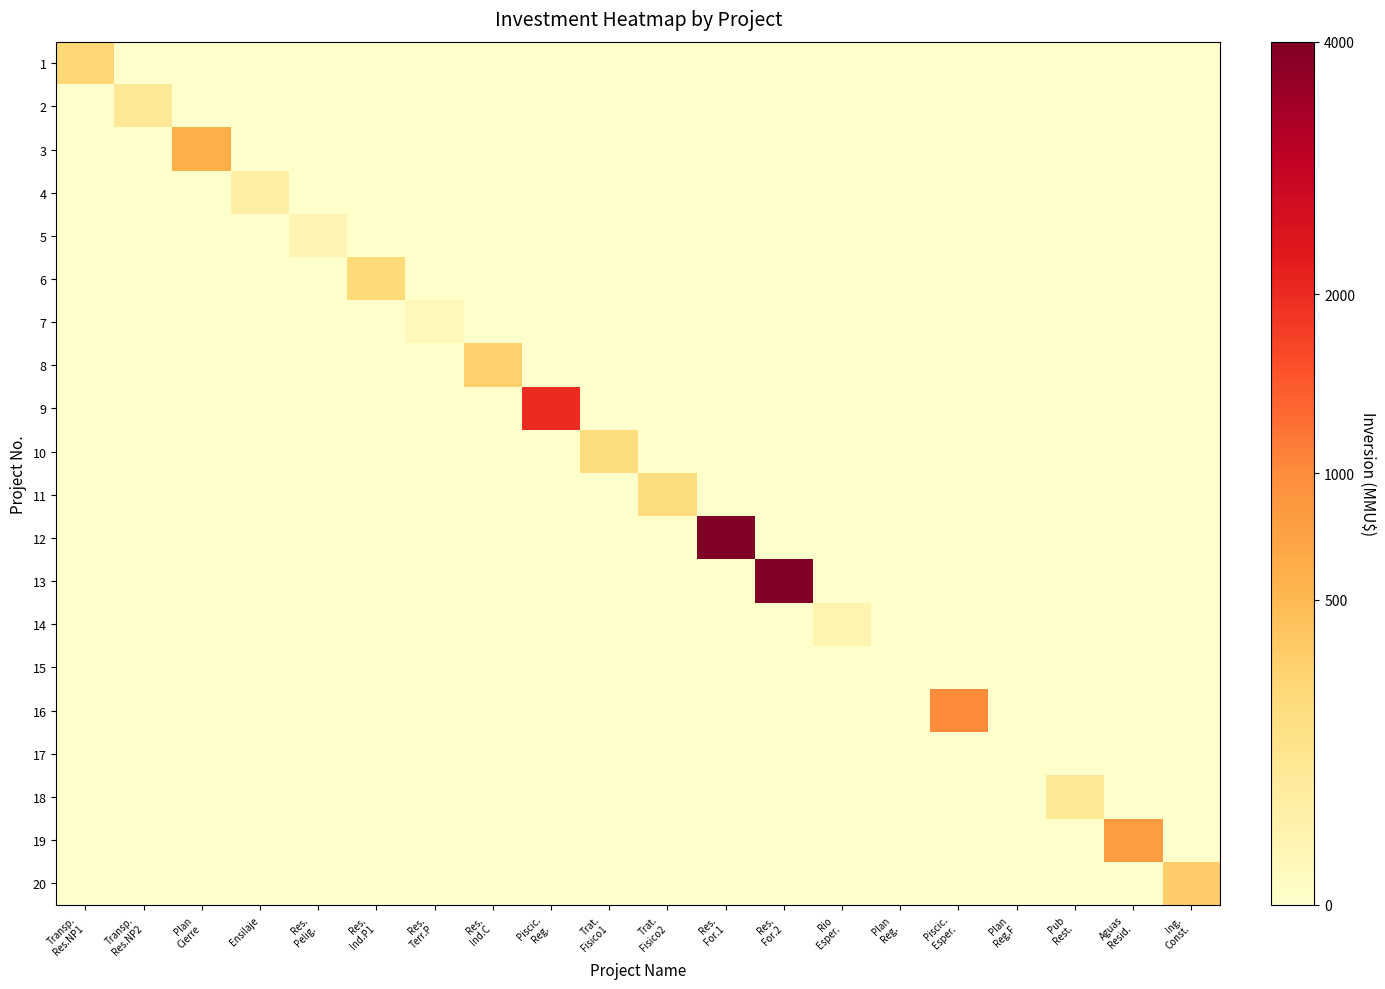

Rank the series by their maximum value, from lowest to highest.

15, 17, 7, 5, 14, 4, 18, 2, 10, 11, 6, 1, 8, 20, 3, 19, 16, 9, 12, 13